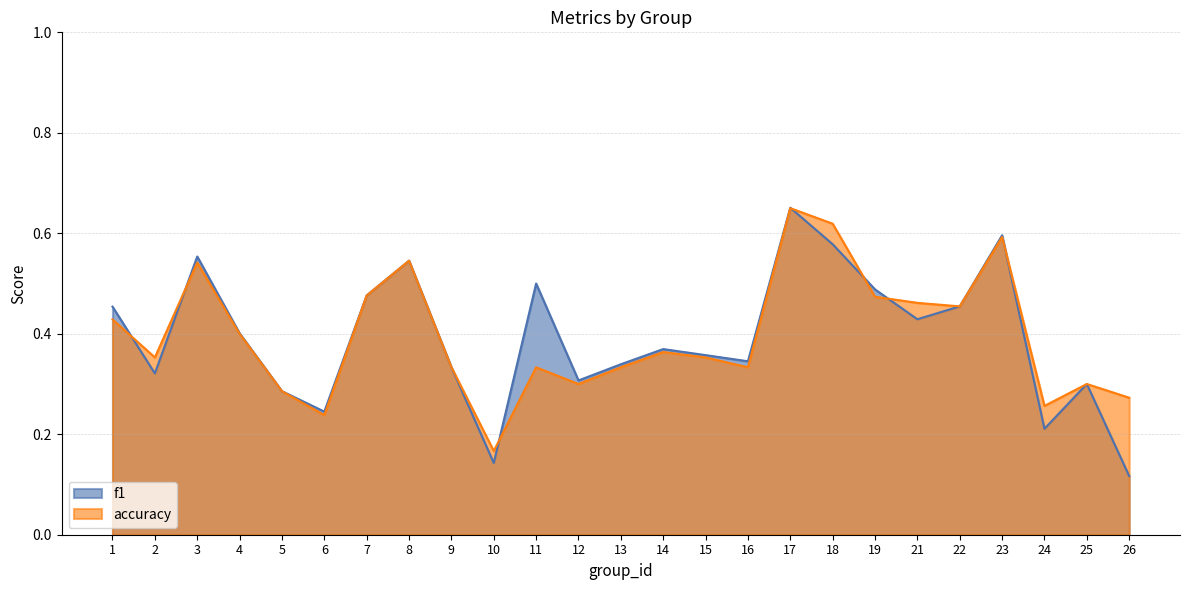

At which category is the sum across all series the highest?

17